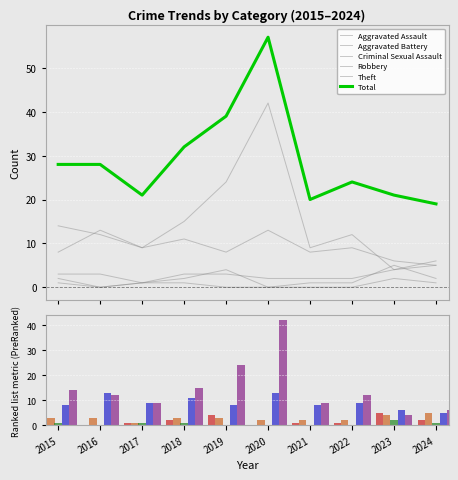

How many bars are there in each group?

6